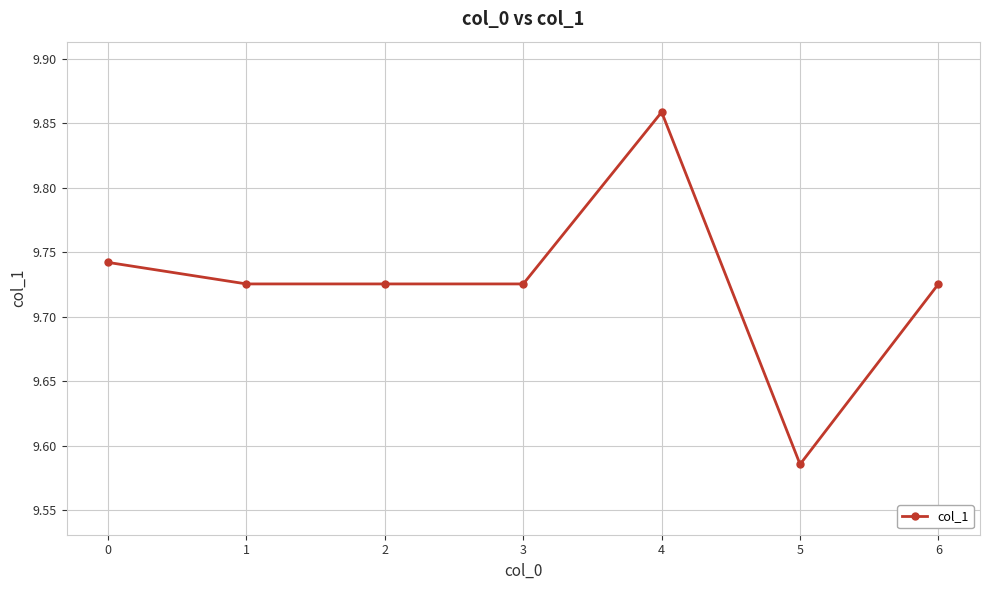

True or false: the data shows 3.8 at 4.

False